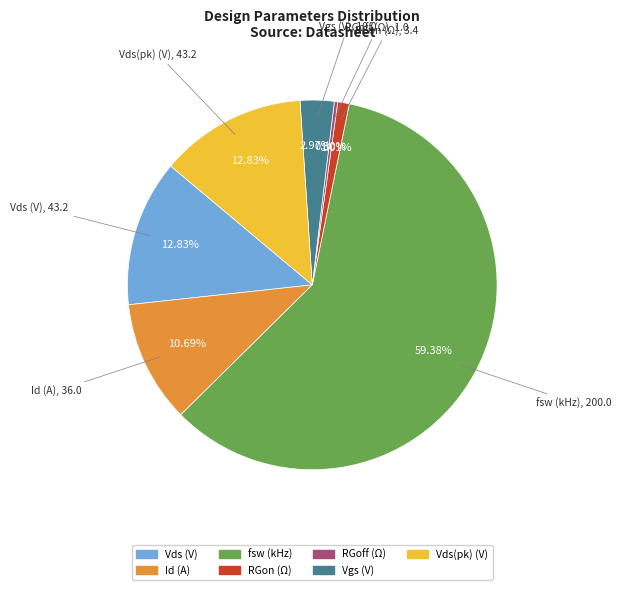

Between RGon (Ω) and RGoff (Ω), which is larger?

RGon (Ω)